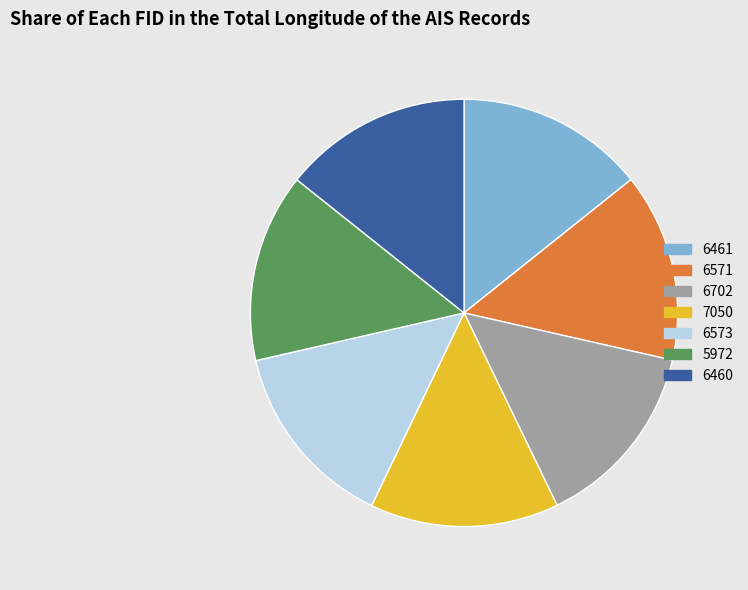

Is 6460 the majority of the pie?

No